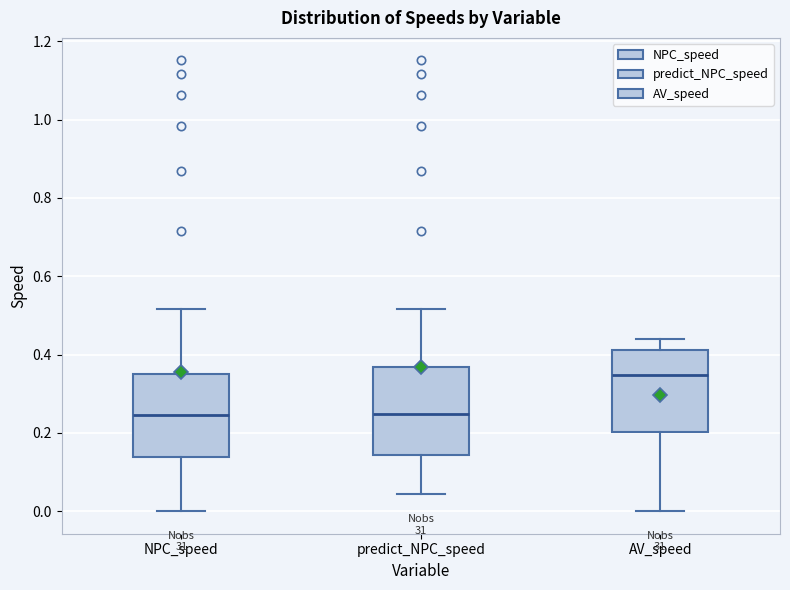

Reading left to right, read every box against the y-axis: the position of its median line, the range the box covers, and the ends of its whiskers. The values are not printed on the chart, so give them approximately, as read against the axis.

NPC_speed: median 0.24, box 0.14 to 0.36, whiskers 0.00 to 0.52
predict_NPC_speed: median 0.24, box 0.14 to 0.36, whiskers 0.04 to 0.52
AV_speed: median 0.34, box 0.20 to 0.42, whiskers 0.00 to 0.44